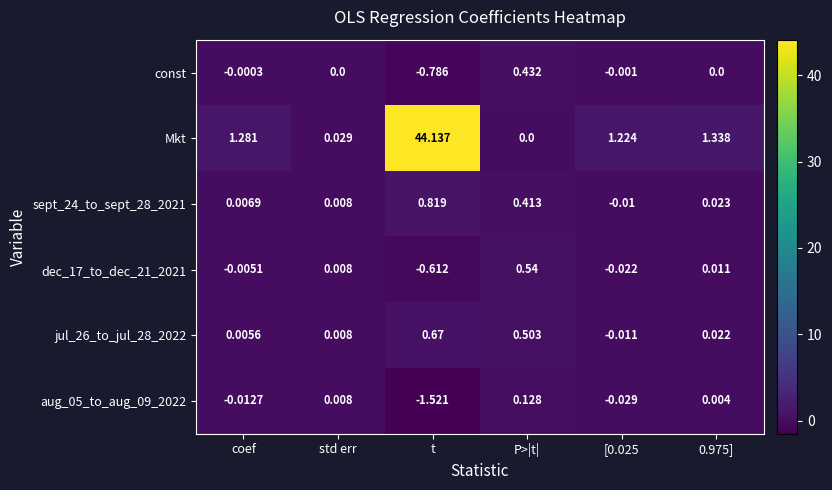

At which category is the sum across all series the highest?

t